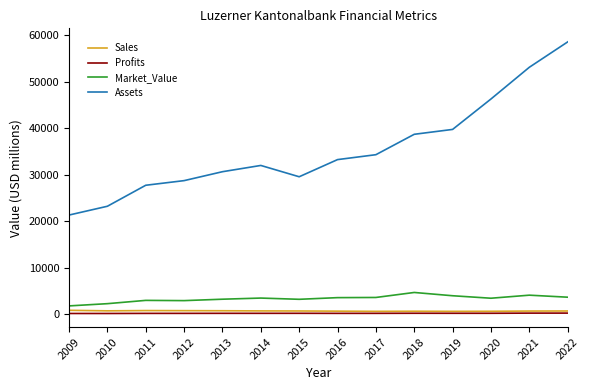

True or false: Profits and Assets cross at least once.

False